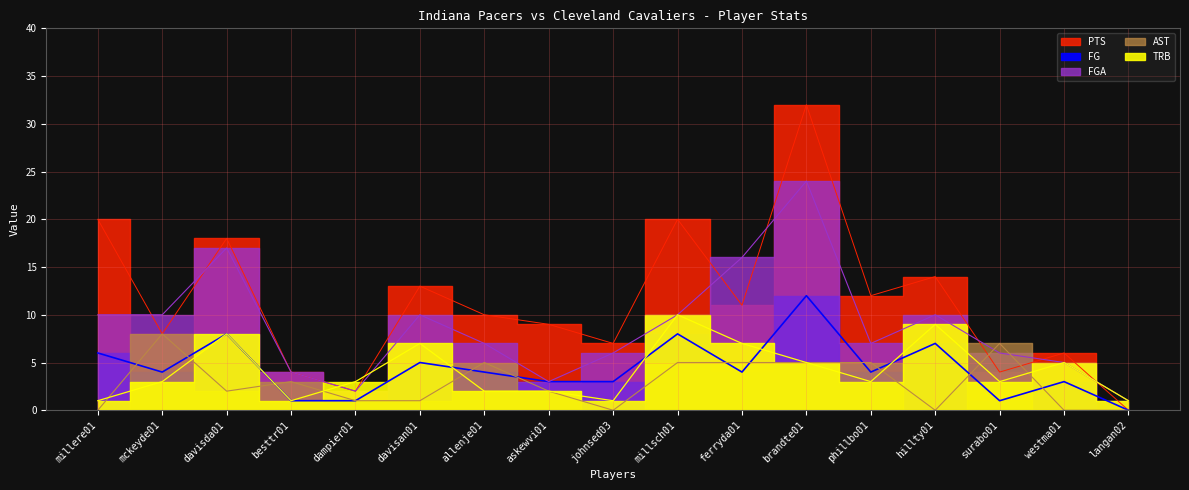

True or false: PTS and AST cross at least once.

True